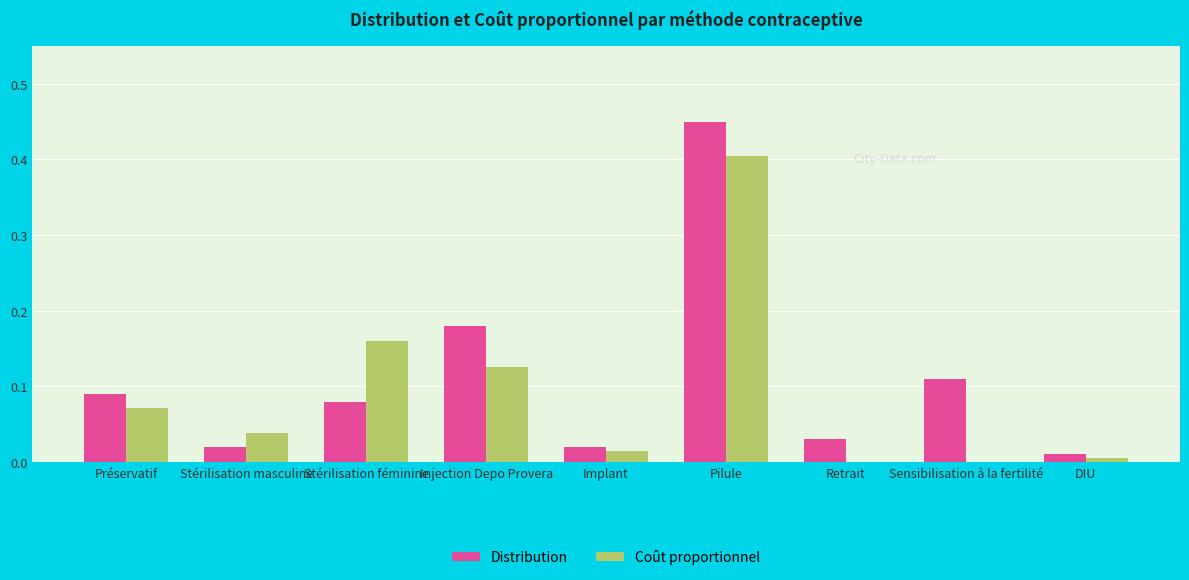

Are the bars horizontal?

No